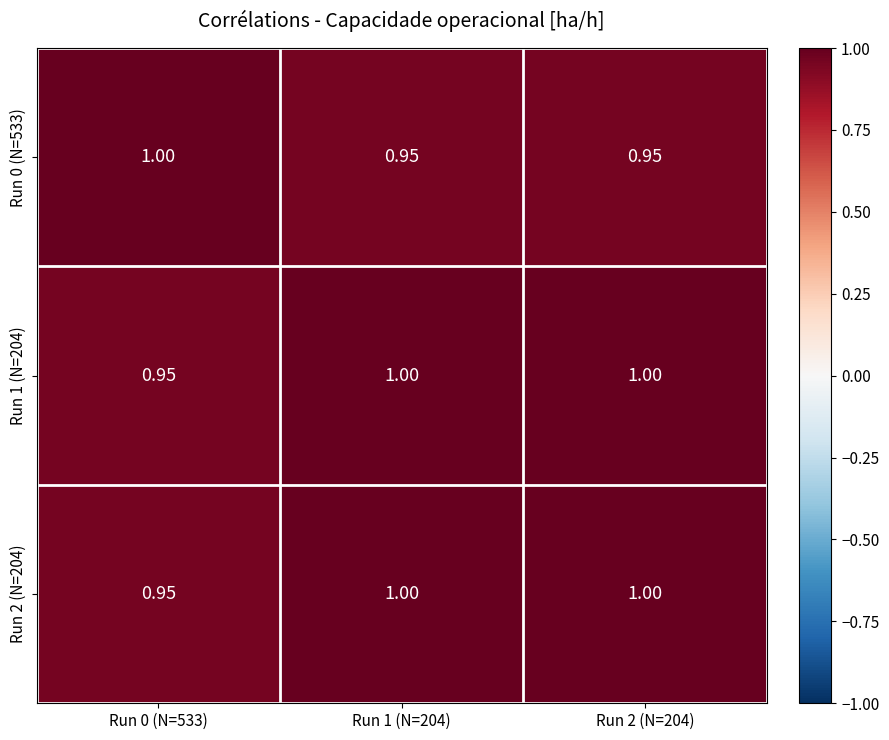

At how many categories does at least one series exceed 0?

3